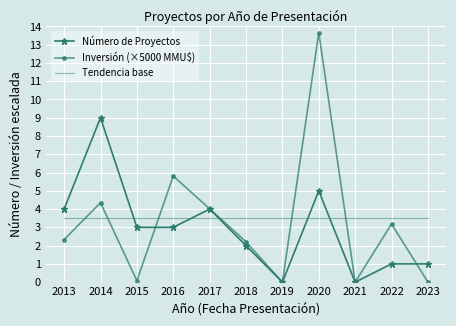

What is the difference between the highest and lowest values at 2016?

2.8